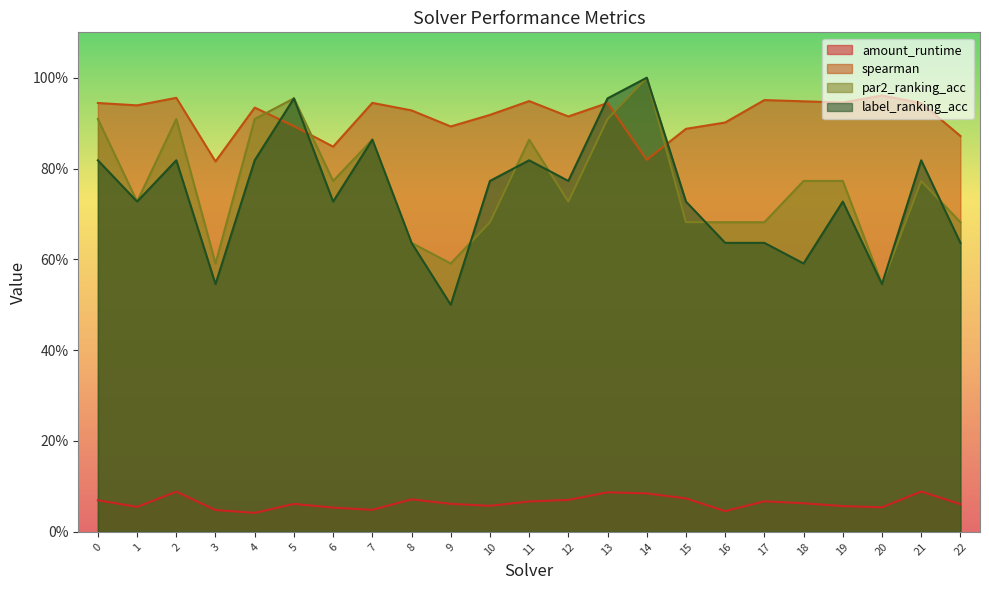

Reading left to right, list all the values displayed in this chart.

amount_runtime: 0=0.1	1=0.1	2=0.1	3=0.0	4=0.0	5=0.1	6=0.1	7=0.0	8=0.1	9=0.1	10=0.1	11=0.1	12=0.1	13=0.1	14=0.1	15=0.1	16=0.0	17=0.1	18=0.1	19=0.1	20=0.1	21=0.1	22=0.1
spearman: 0=0.9	1=0.9	2=1.0	3=0.8	4=0.9	5=0.9	6=0.8	7=0.9	8=0.9	9=0.9	10=0.9	11=0.9	12=0.9	13=0.9	14=0.8	15=0.9	16=0.9	17=1.0	18=0.9	19=0.9	20=1.0	21=0.9	22=0.9
par2_ranking_acc: 0=0.9	1=0.7	2=0.9	3=0.6	4=0.9	5=1.0	6=0.8	7=0.9	8=0.6	9=0.6	10=0.7	11=0.9	12=0.7	13=0.9	14=1.0	15=0.7	16=0.7	17=0.7	18=0.8	19=0.8	20=0.5	21=0.8	22=0.7
label_ranking_acc: 0=0.8	1=0.7	2=0.8	3=0.5	4=0.8	5=1.0	6=0.7	7=0.9	8=0.6	9=0.5	10=0.8	11=0.8	12=0.8	13=1.0	14=1.0	15=0.7	16=0.6	17=0.6	18=0.6	19=0.7	20=0.5	21=0.8	22=0.6